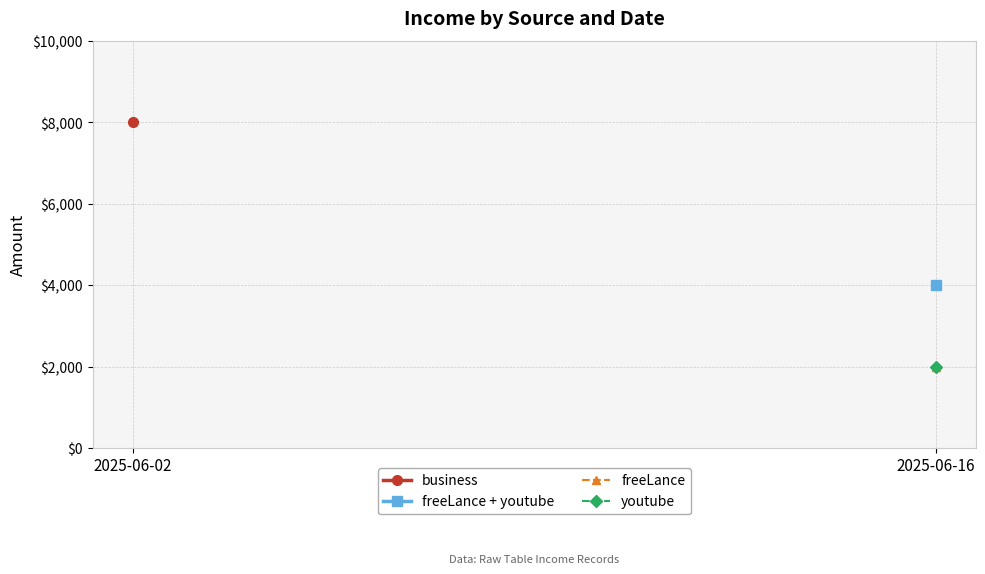

Is this an area chart (filled region under the line)?

No